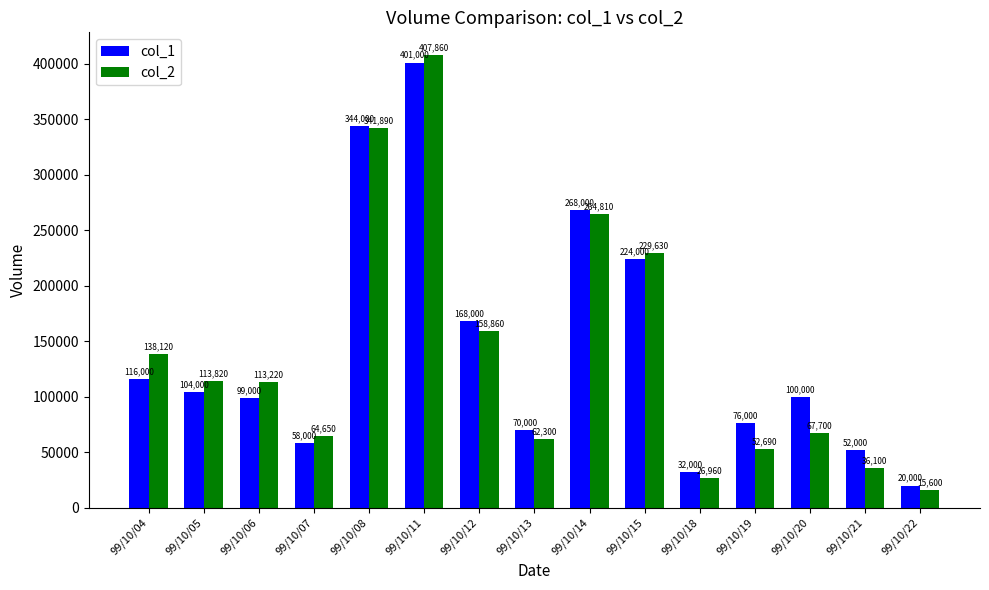

What is the spread (max minus min) of values at 99/10/05?

9820